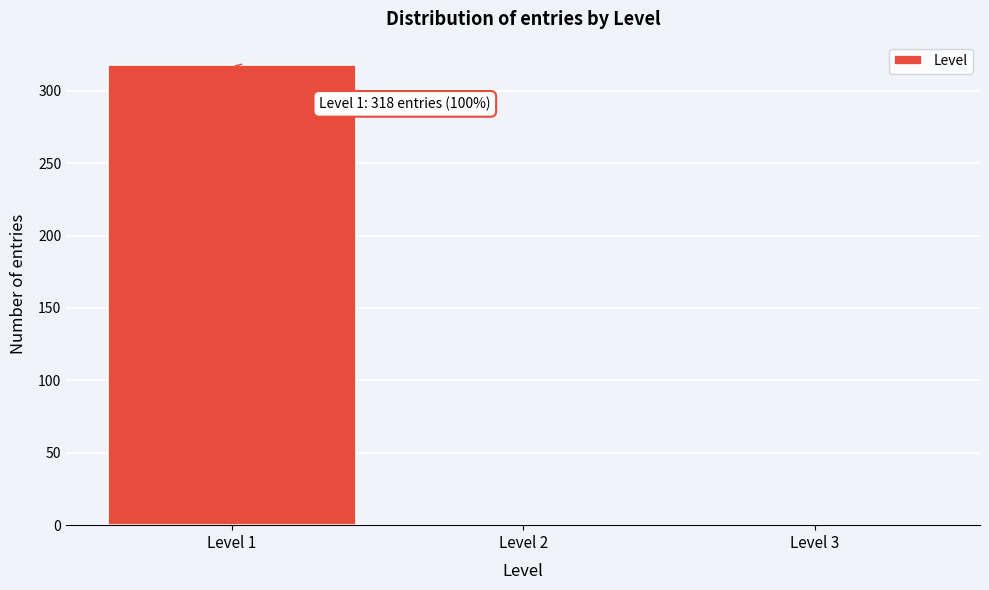

Over which range of the x-axis is the bar tallest?

0.5 to 1.5